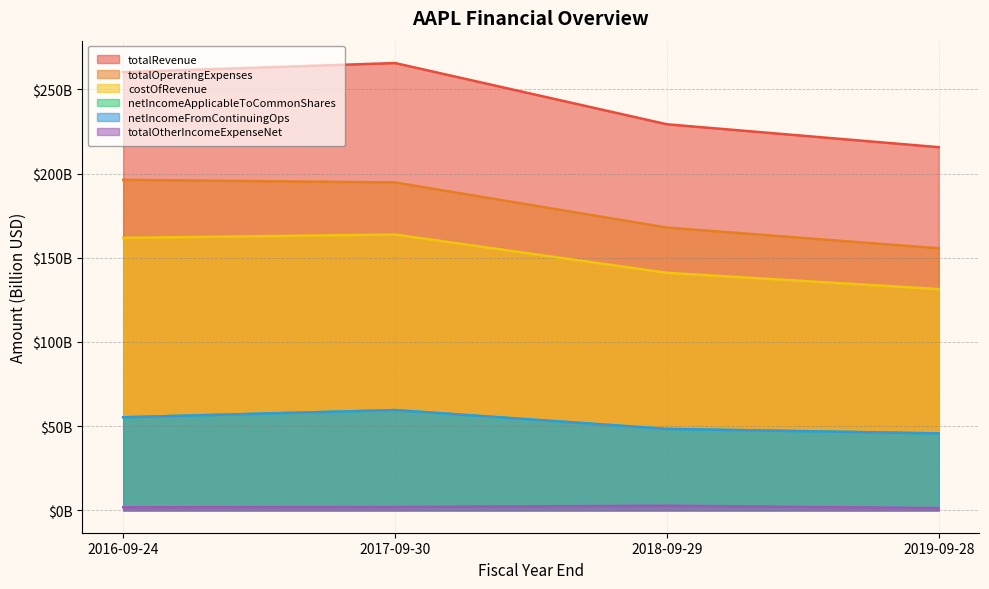

Where is the first local maximum for netIncomeFromContinuingOps?

2017-09-30